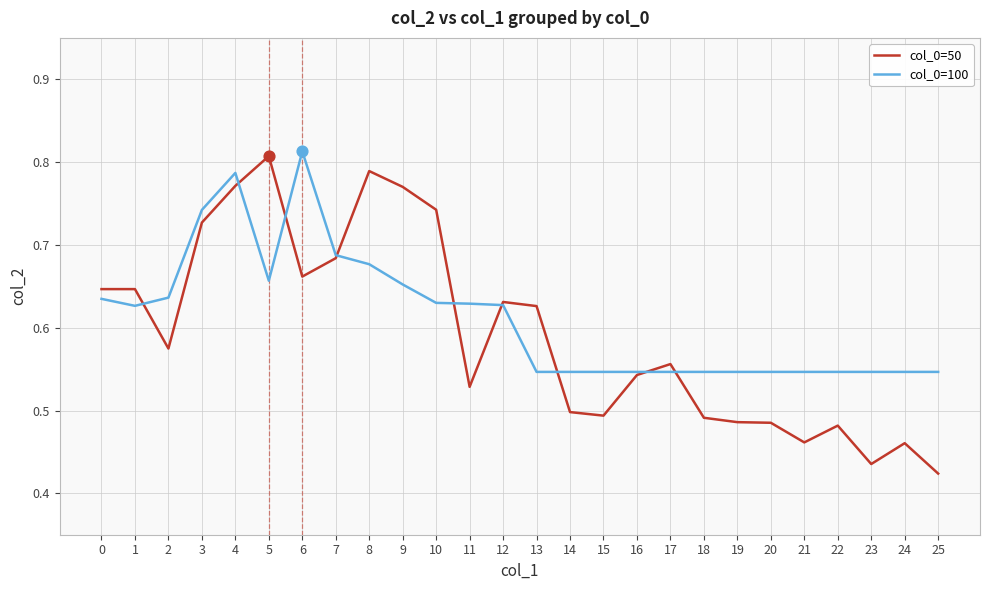

Between 9 and 11, which series saw the biggest shift?

col_0=50